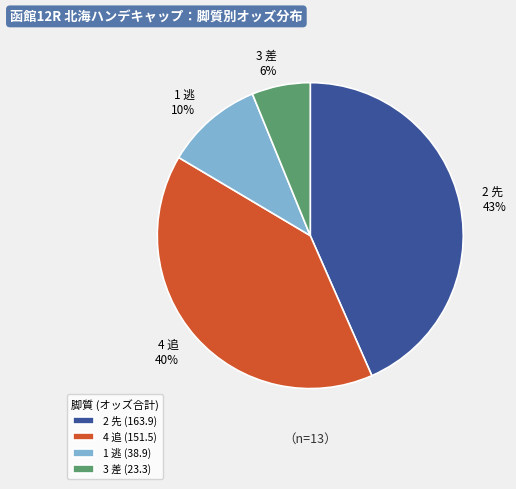

What percentage is the 3 差 slice, to the nearest percent?

6%